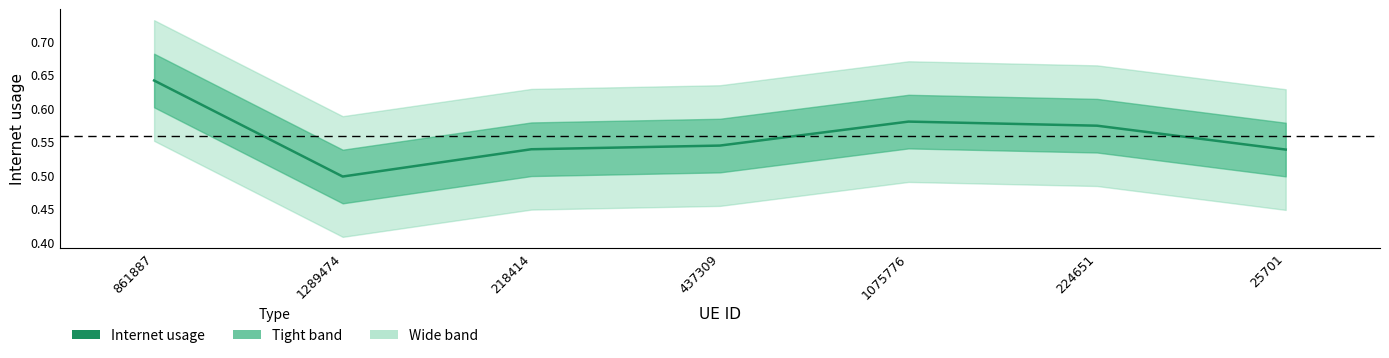

The chart shows a value of 0.6 at 1075776. True or false?

True